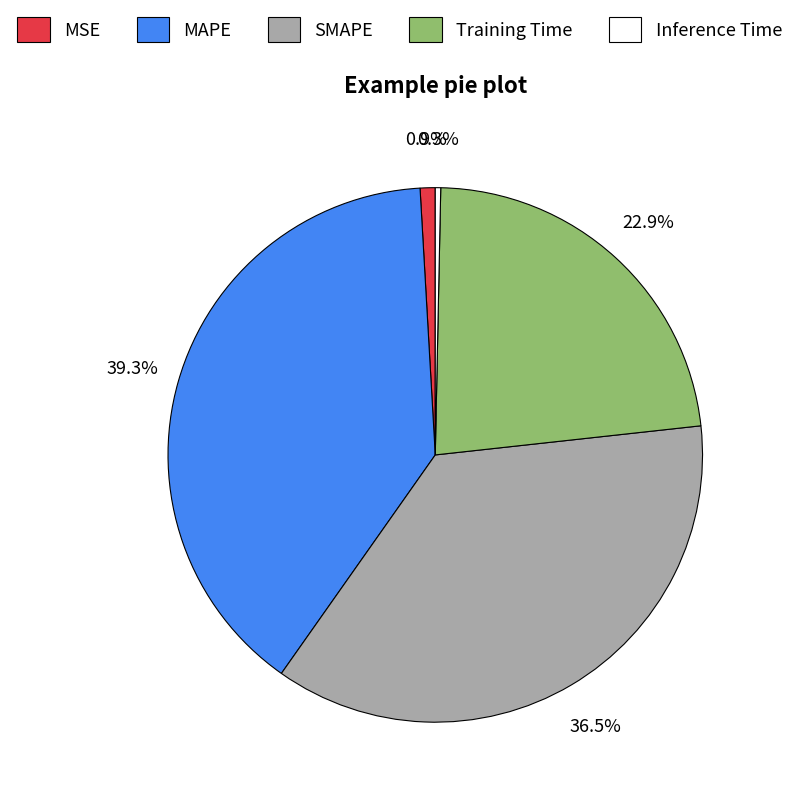

How many slices are in this pie chart?

5